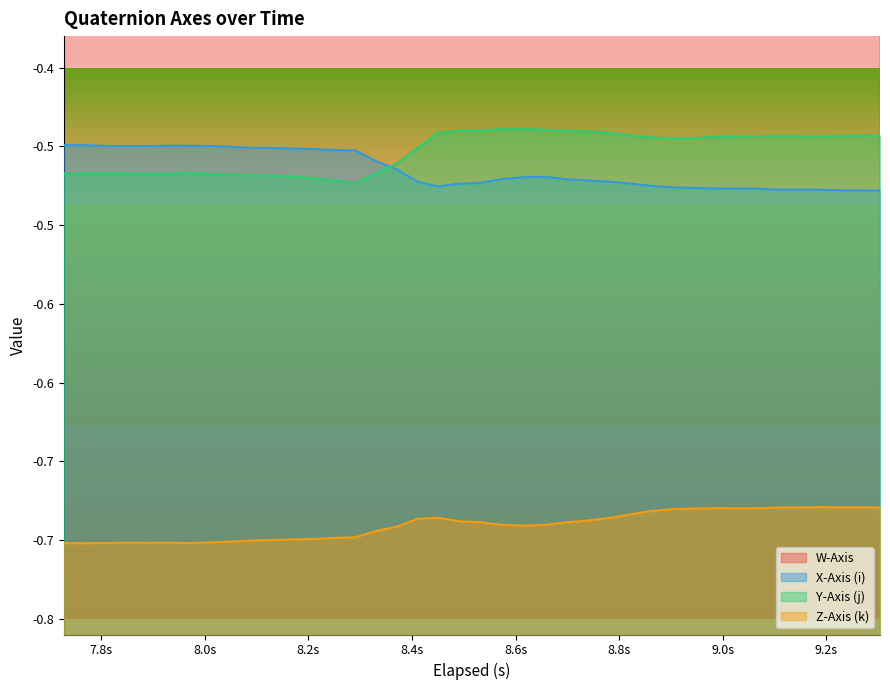

What is the maximum value for W-Axis?

-0.3